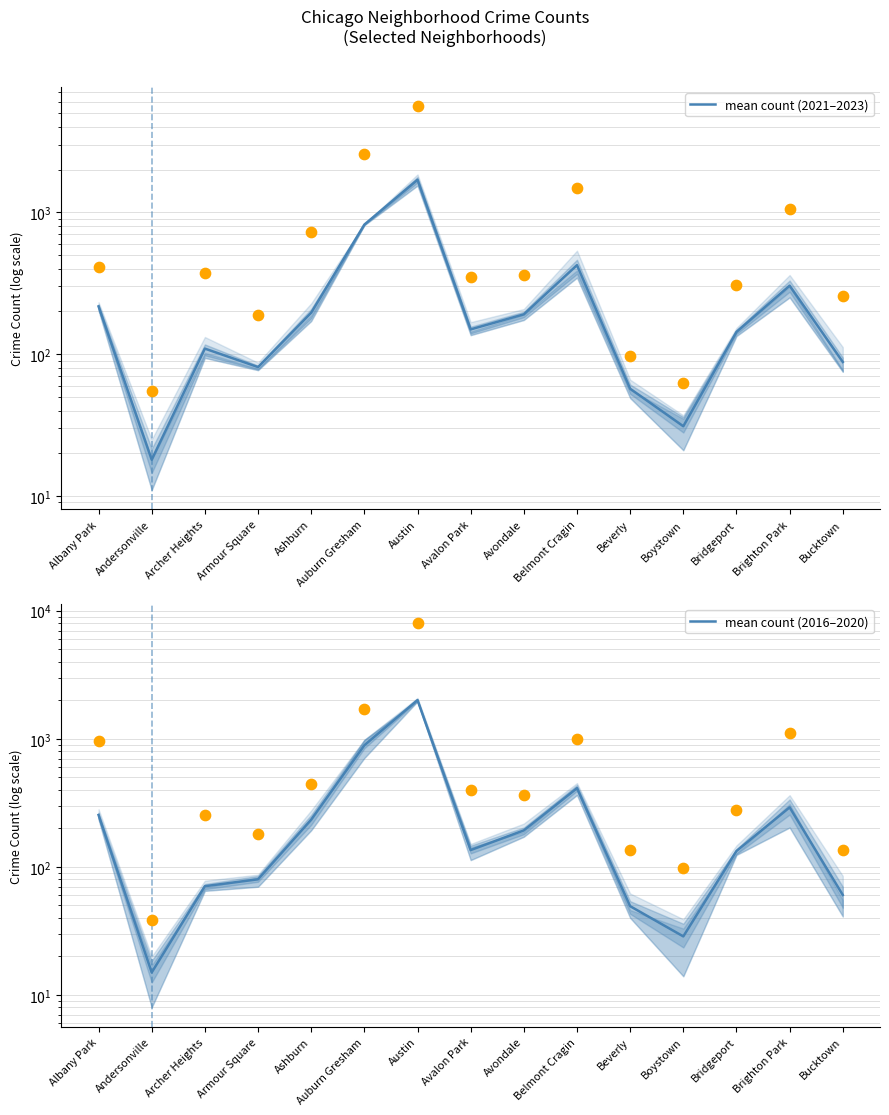

Which series reaches the minimum Y coordinate?

mean count (2016–2020)